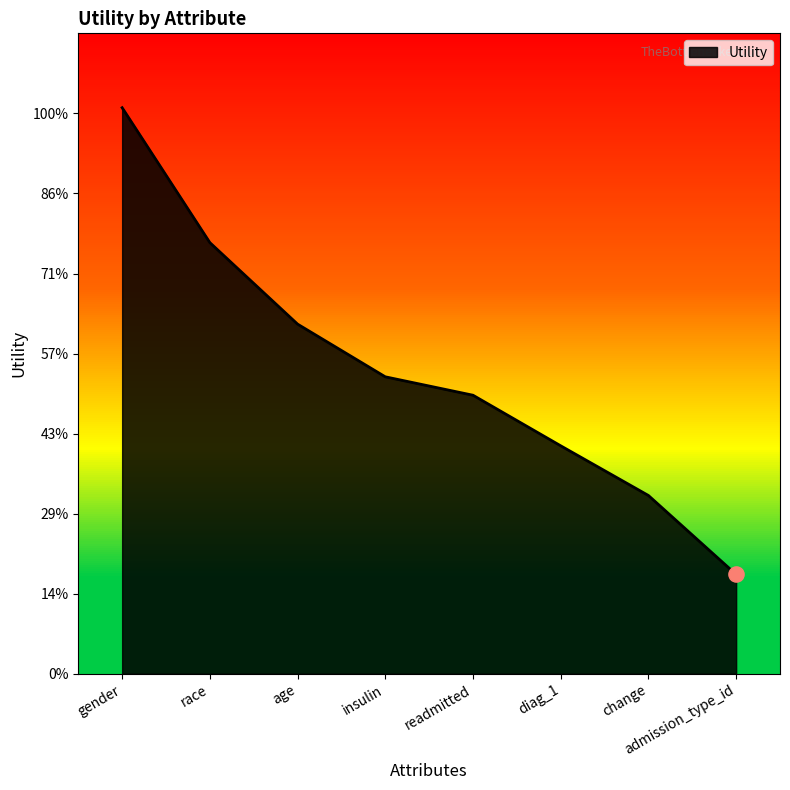

What is the change in value from diag_1 to change?

-0.1